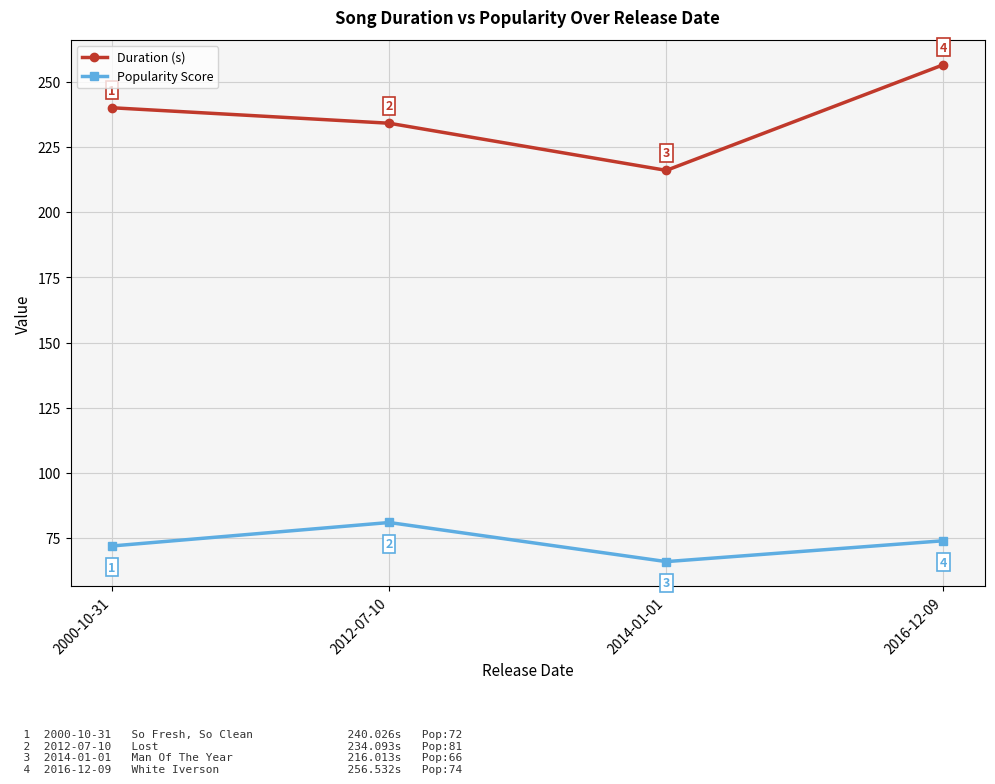

True or false: Popularity Score and Duration (s) intersect in this chart.

False